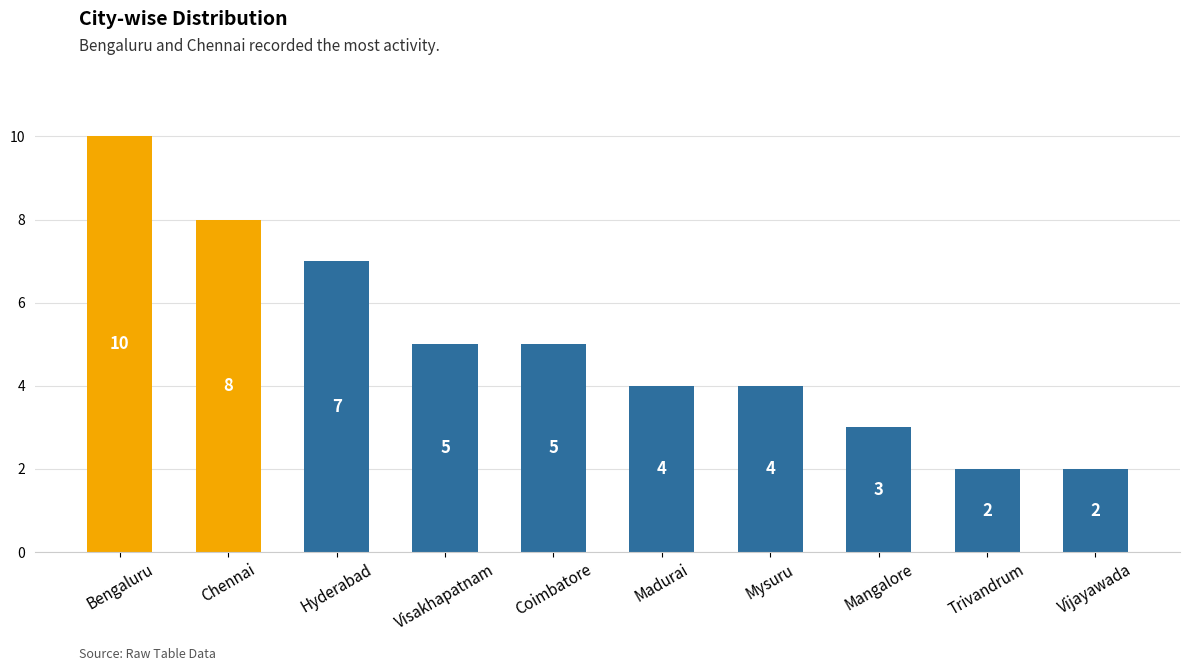

Reading left to right, list all the values displayed in this chart.

10	8	7	5	5	4	4	3	2	2